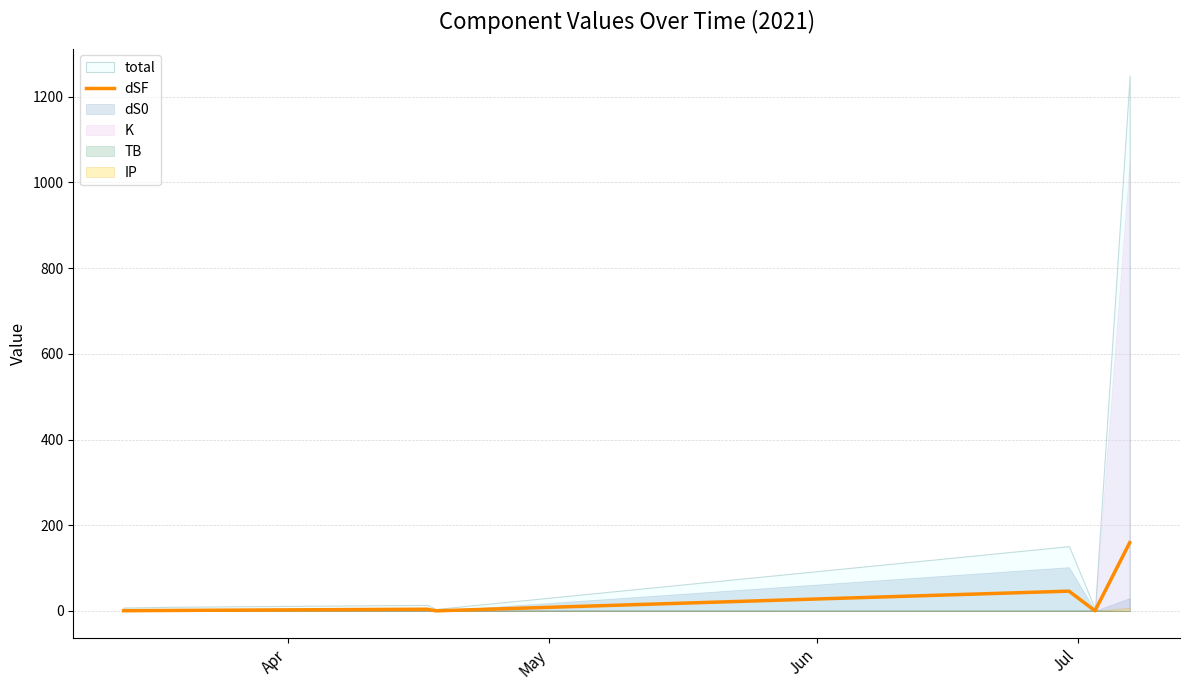

What is the maximum value for dSF?

159.4